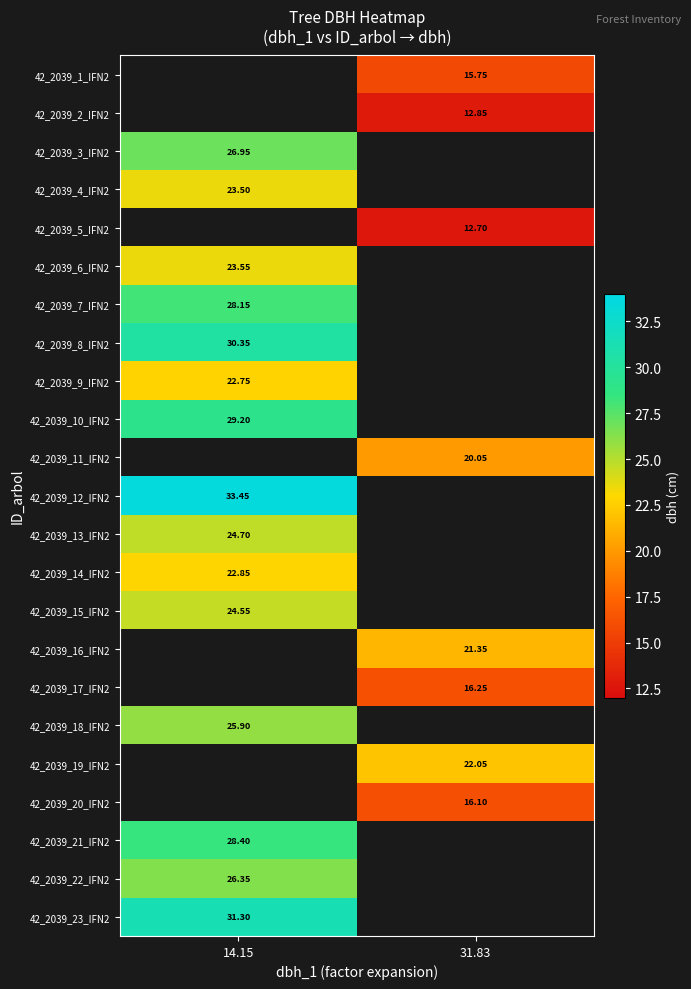

Is the value of 42_2039_1_IFN2 at 31.83 greater than the value of 42_2039_10_IFN2 at 14.15?

No